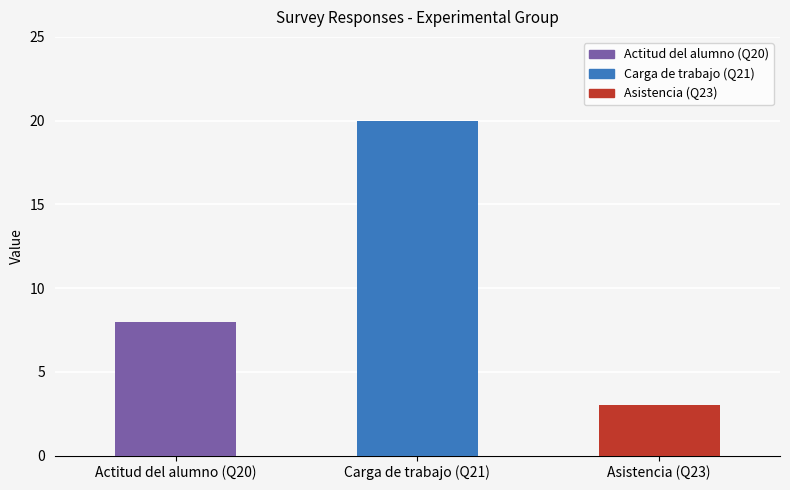

Where is the data nearest to the value 11?

Actitud del alumno (Q20)